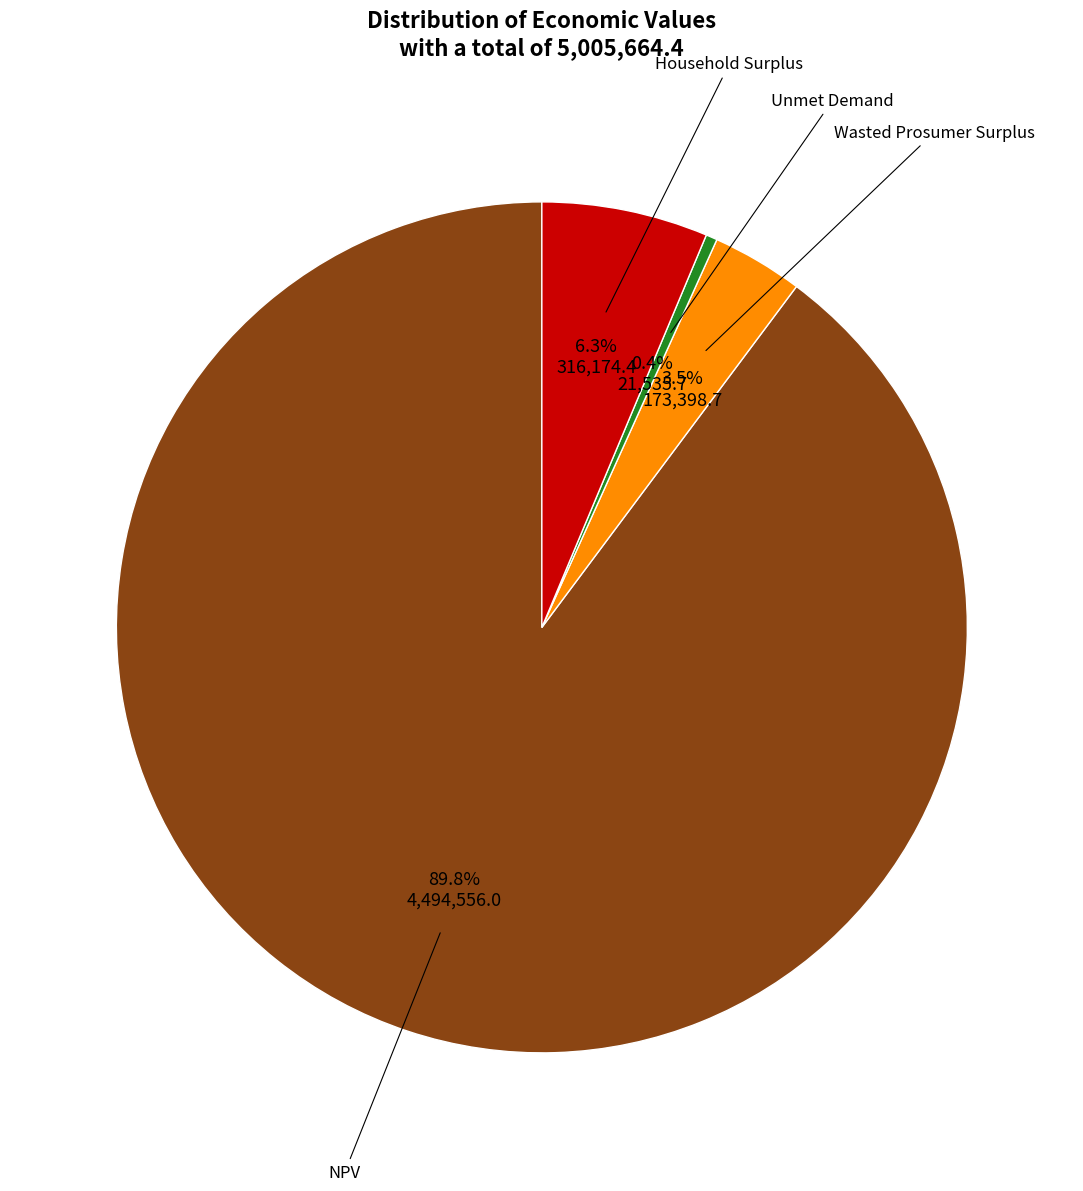

Is there any slice that represents more than half of the pie?

Yes